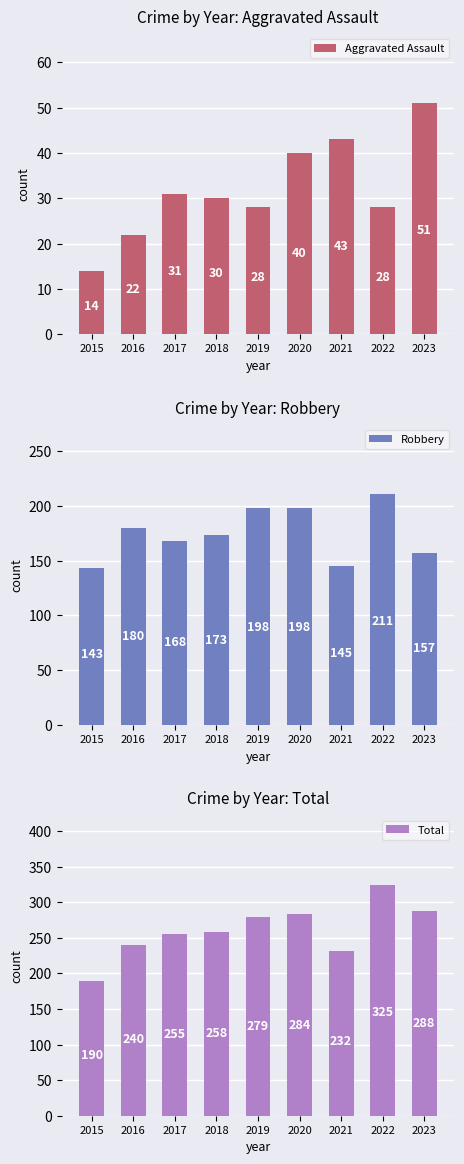

Reading right to left, extract all data points from this chart.

Aggravated Assault: 51	28	43	40	28	30	31	22	14
Robbery: 157	211	145	198	198	173	168	180	143
Total: 288	325	232	284	279	258	255	240	190